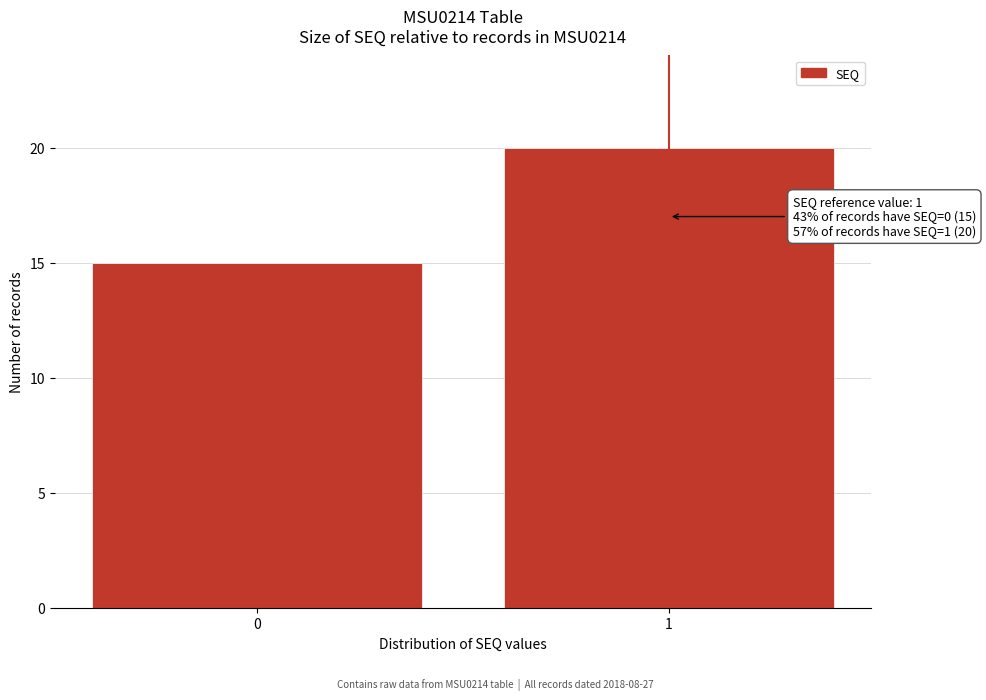

Reading left to right, transcribe all the data shown in this chart.

0=15	1=20